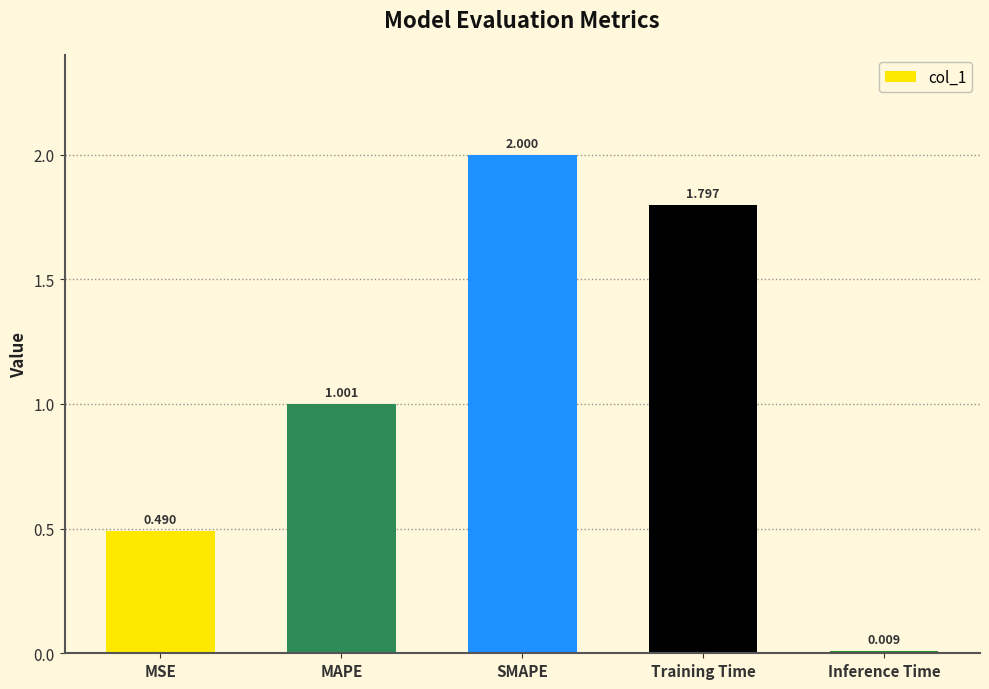

Count the number of categories in the chart.

5